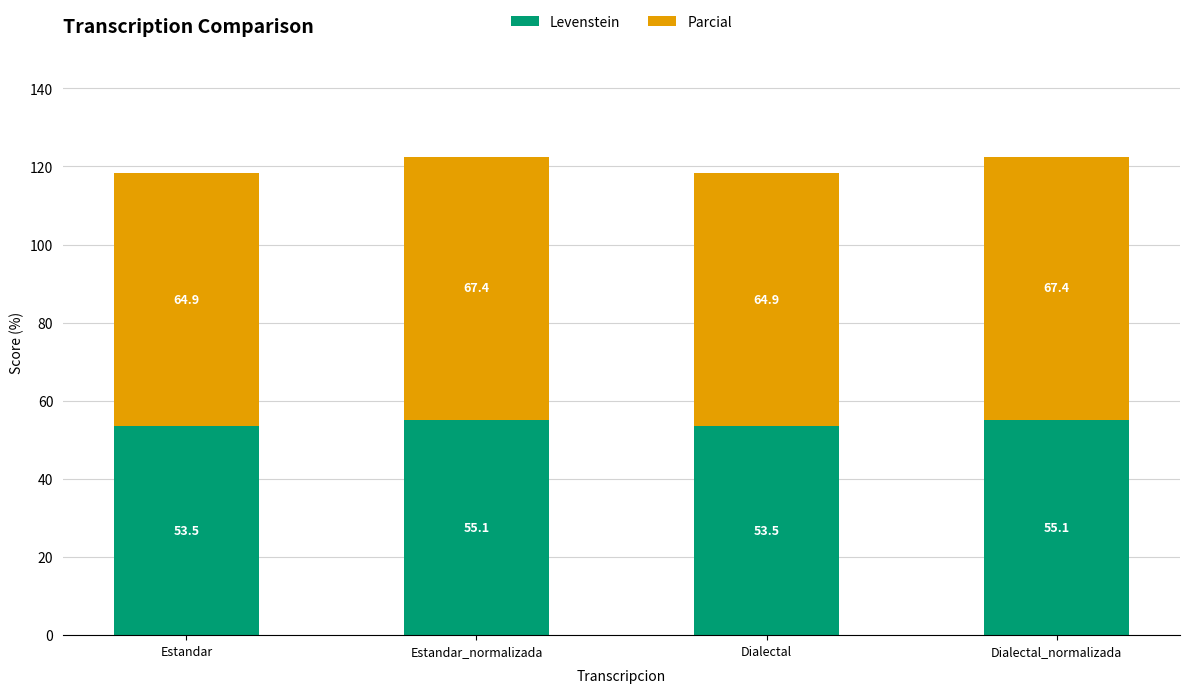

What is the highest value of the Levenstein series?

55.1